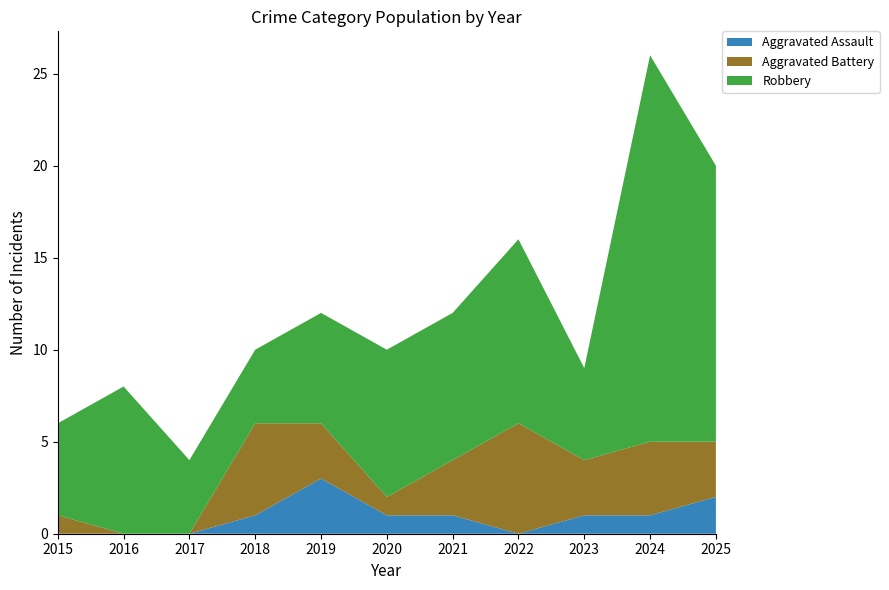

Reading left to right, transcribe all the data shown in this chart.

Aggravated Assault: 0	0	0	1	3	1	1	0	1	1	2
Aggravated Battery: 1	0	0	5	3	1	3	6	3	4	3
Robbery: 5	8	4	4	6	8	8	10	5	21	15